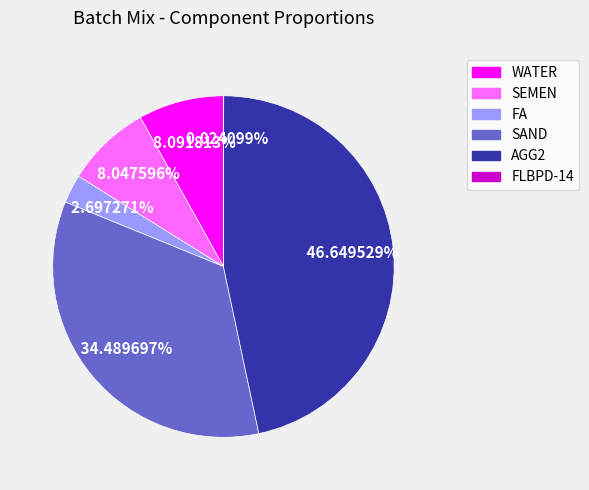

To the nearest percent, what portion does AGG2 represent?

47%